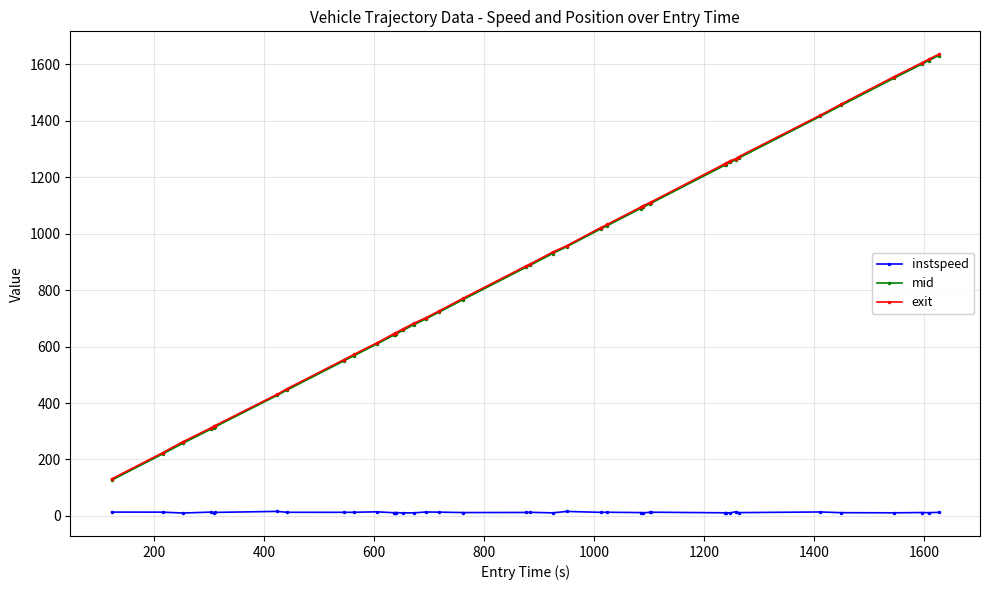

What is the maximum value for exit?

1635.8